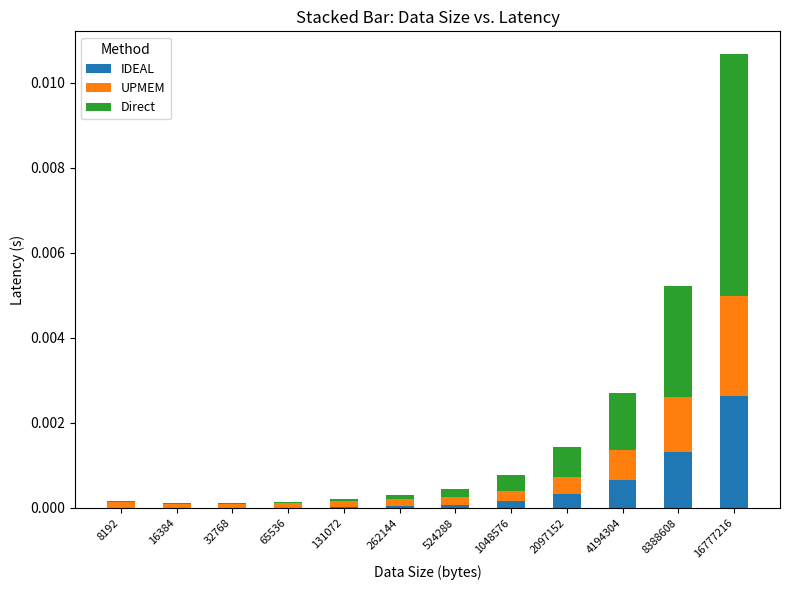

At which category is the sum across all series the highest?

16777216